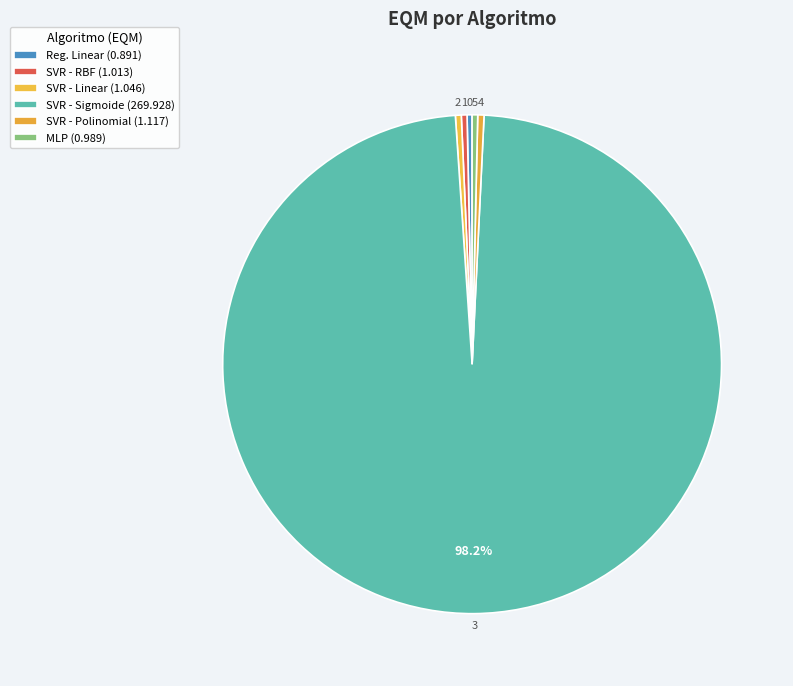

How many segments does this pie chart have?

6